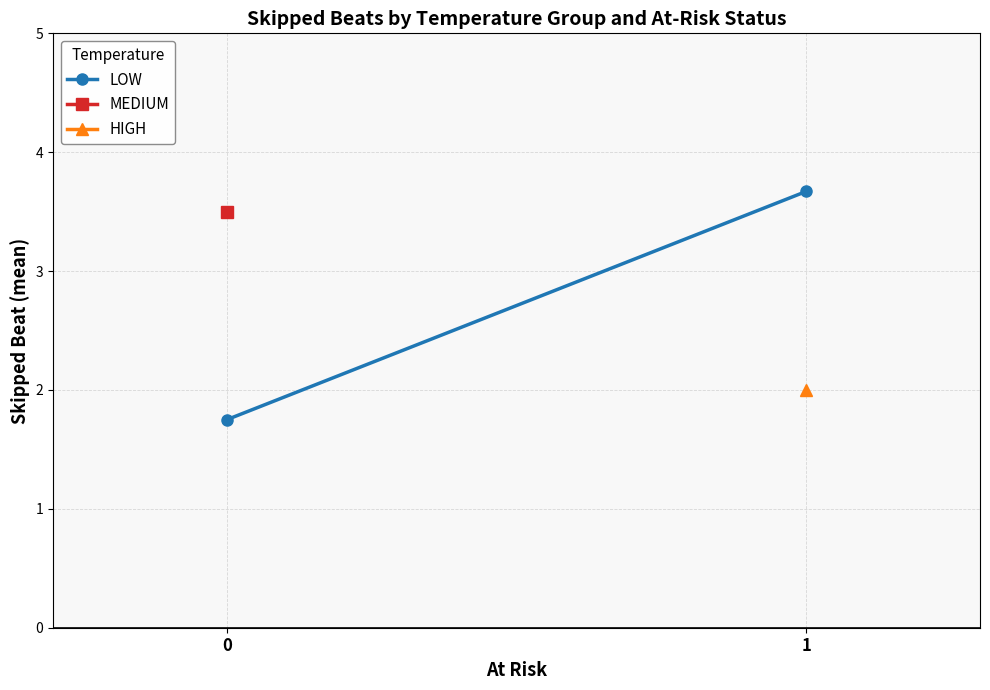

What is the change in value from 0 to 1?

+1.9